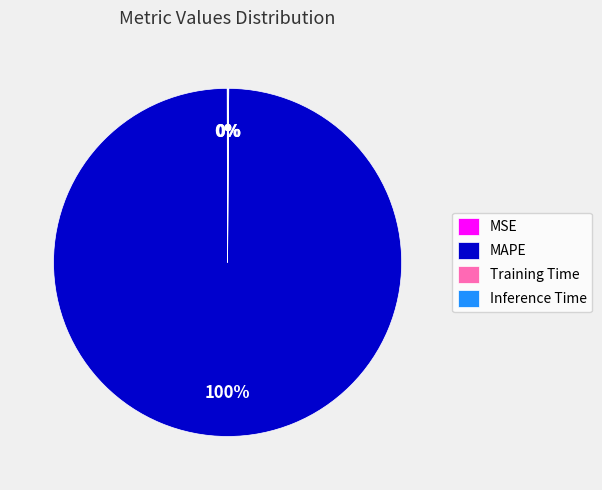

Which slice is the largest?

MAPE